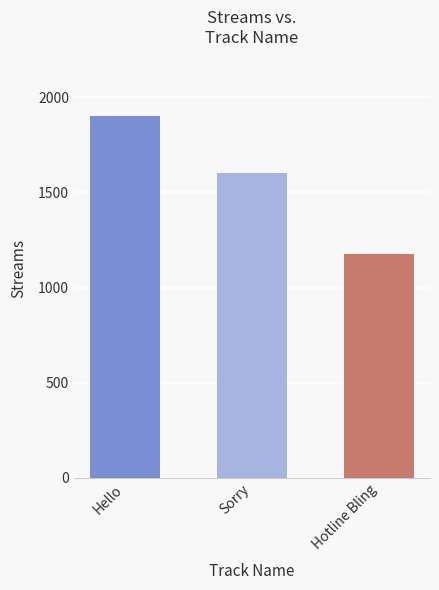

True or false: the data shows 1600 at Sorry.

True